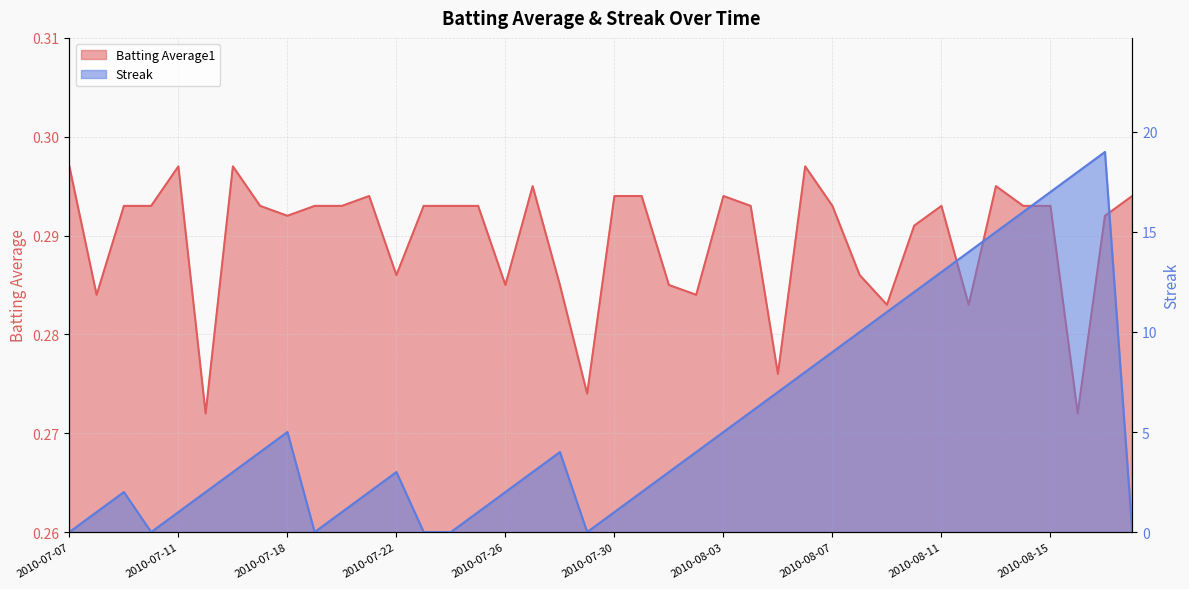

The value of Batting Average1 at 2010-08-18 is 0.3. True or false?

True